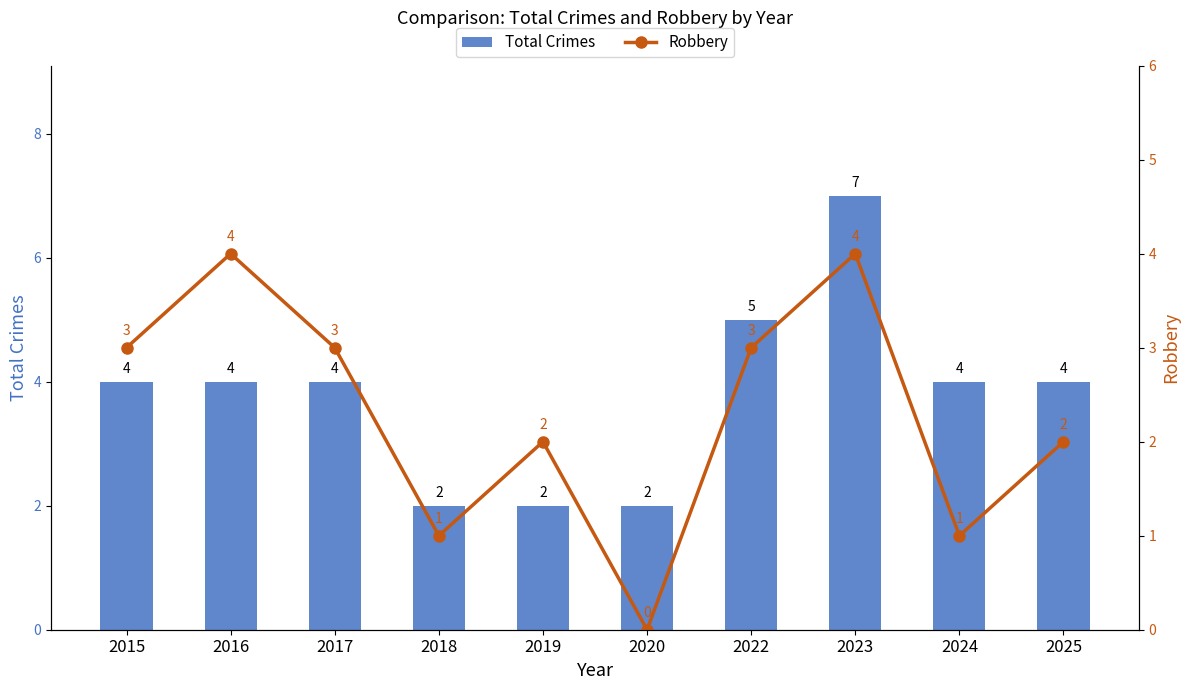

At which label is Robbery closest to 2?

2019